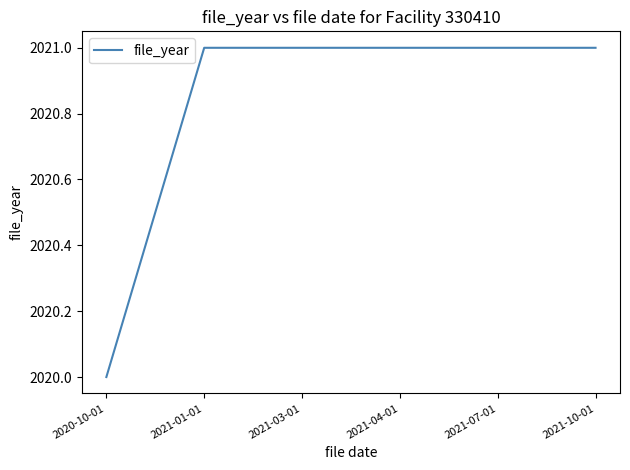

Which category has the lowest value across all series?

2020-10-01